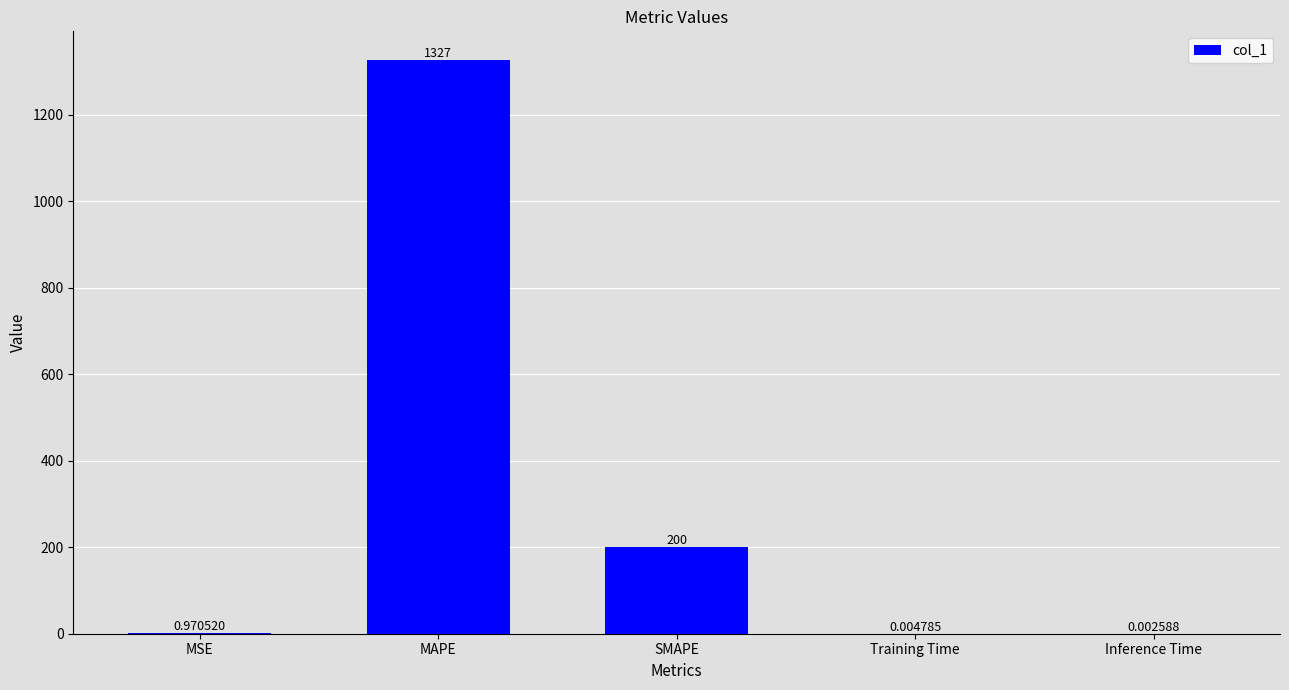

Between MSE and Training Time, which is larger?

MSE